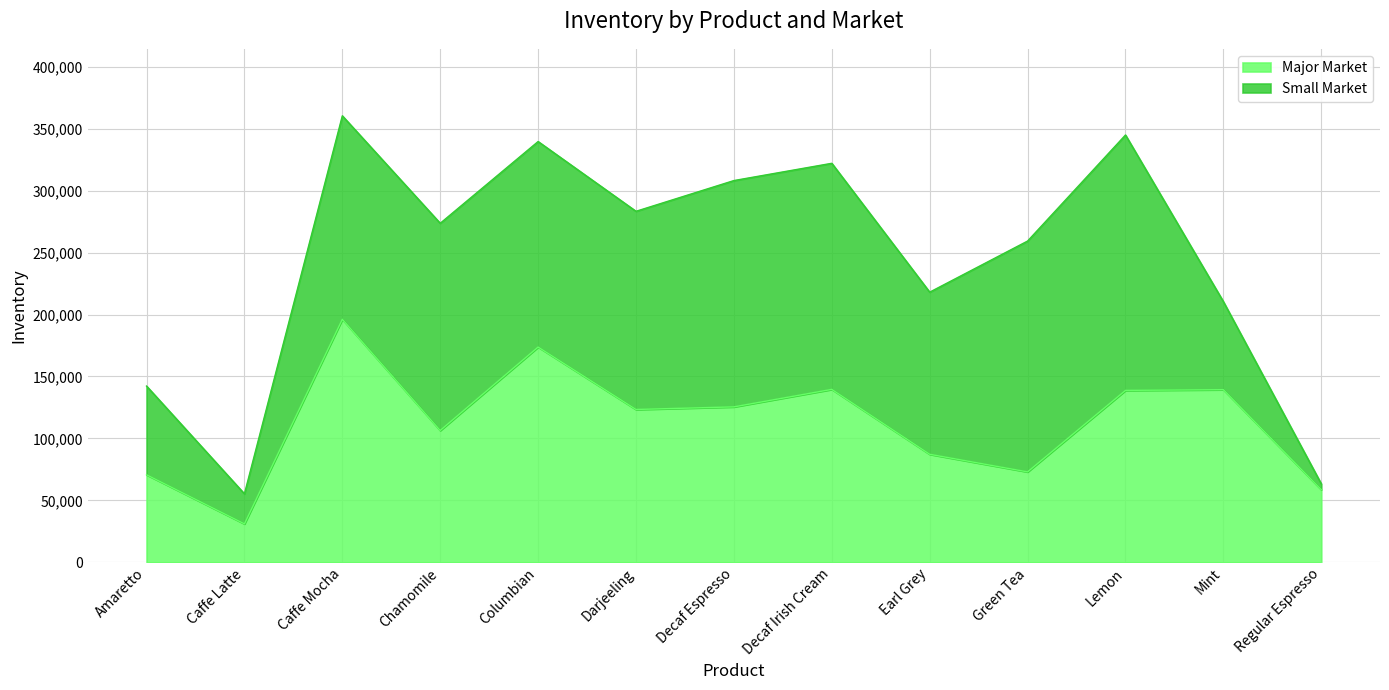

What is the difference between the maximum and second lowest values?

137517